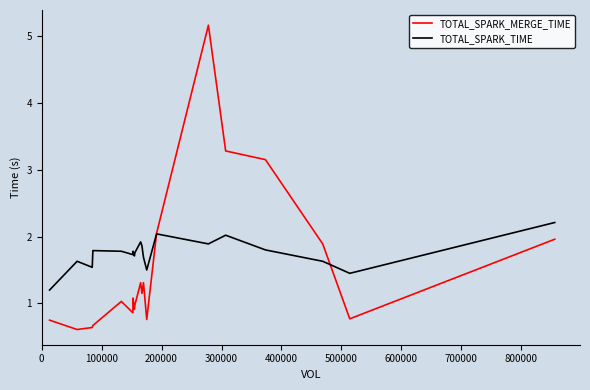

Which series has the widest spread of values?

TOTAL_SPARK_MERGE_TIME